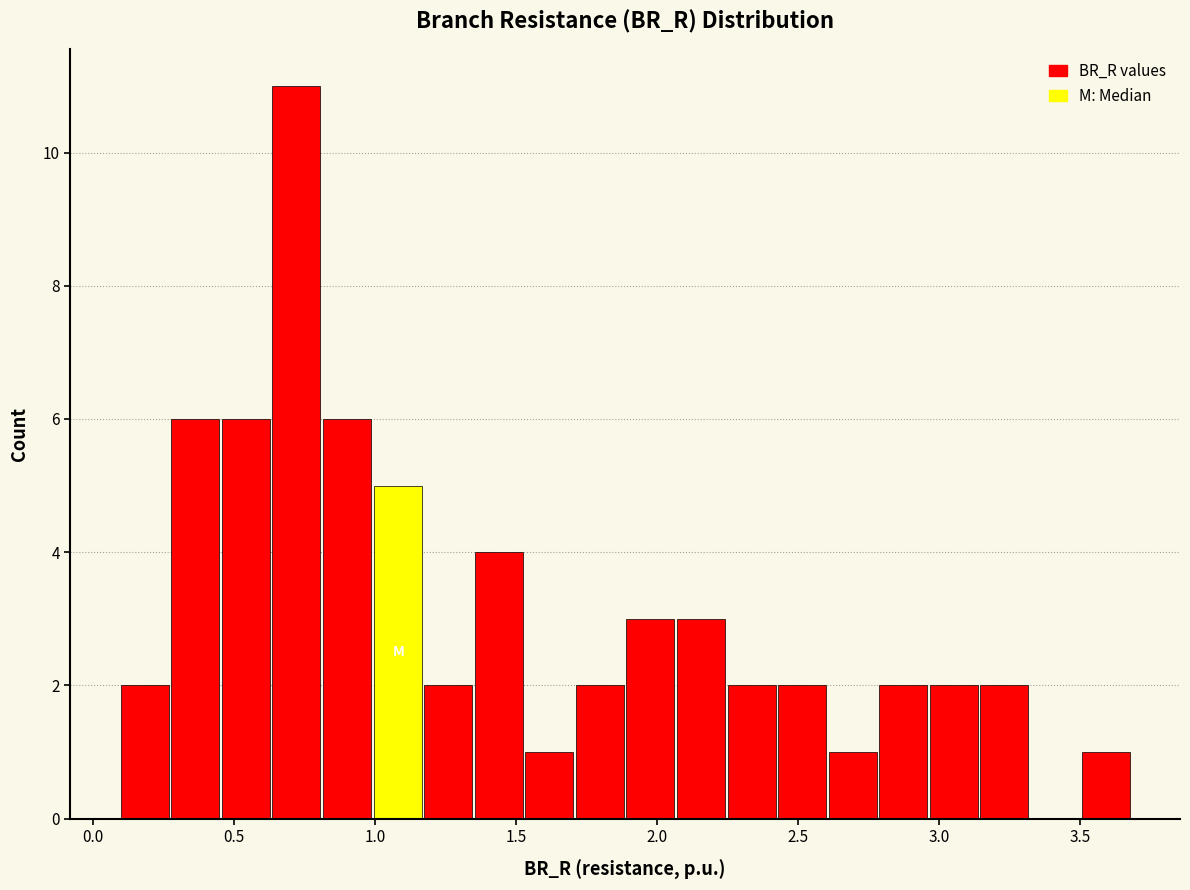

Around what value on the x-axis is the tallest bar? Give the approximate position of its centre, as read against the axis.

0.70